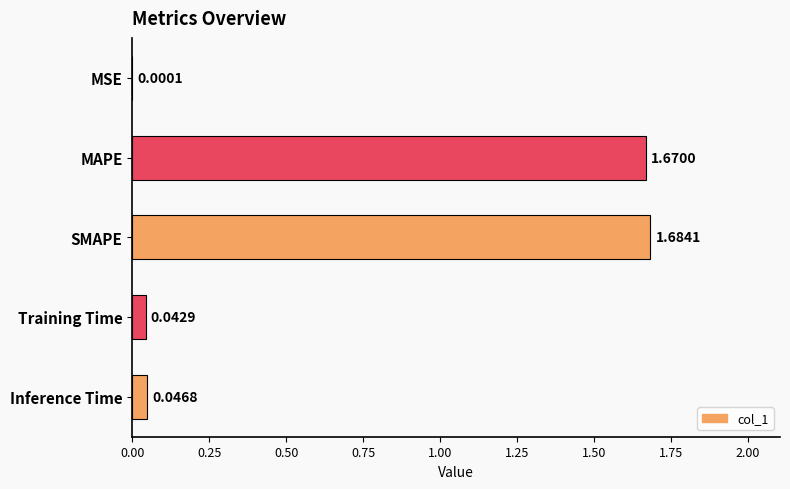

At which category does the chart reach its peak across all series?

SMAPE